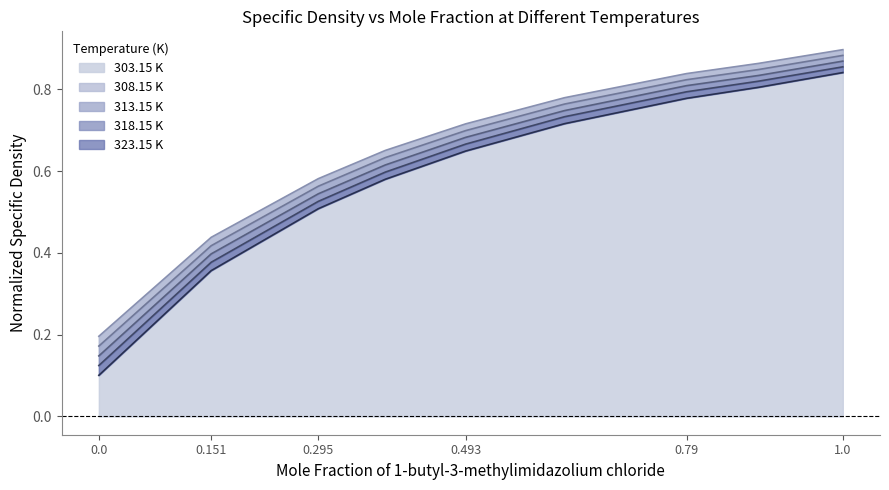

What is the sum of all 323.15 K values?

5.3